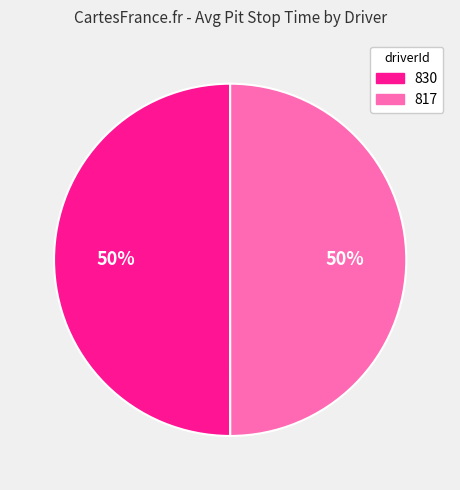

What percentage is the 817 slice, to the nearest percent?

50%